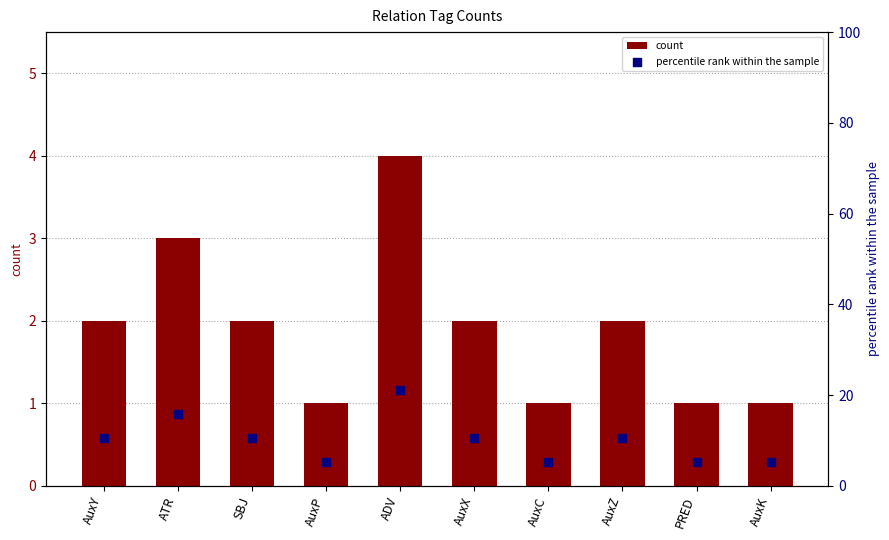

Is the value of count at AuxY greater than the value of percentile rank within the sample at AuxY?

No